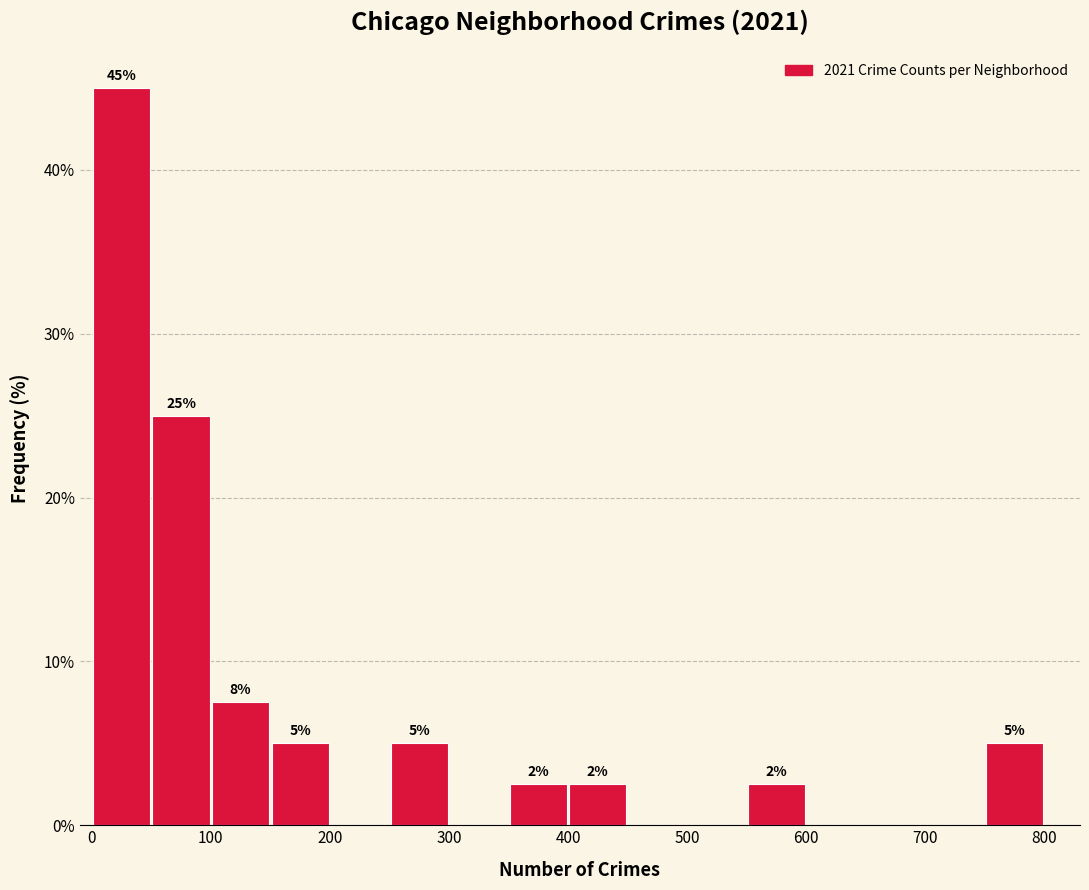

Over which range of the x-axis is the bar tallest?

0 to 50